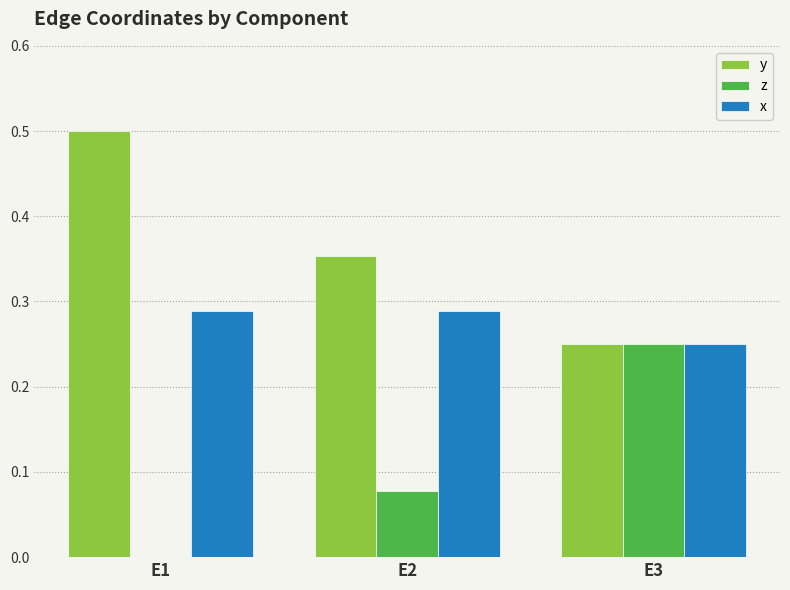

Does the chart contain stacked bars?

No